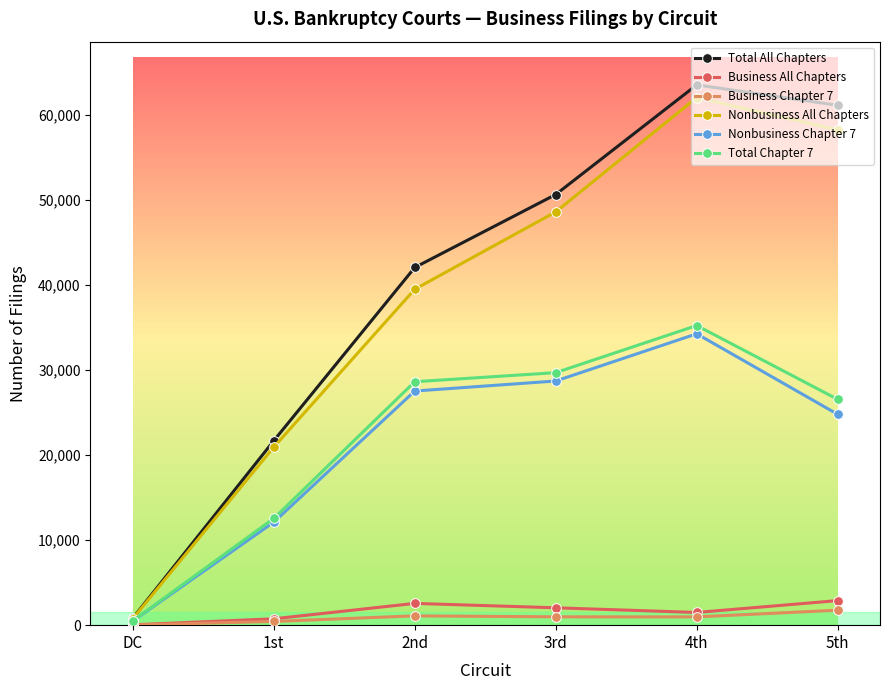

How many values in the Nonbusiness Chapter 7 series are below 27530?

3